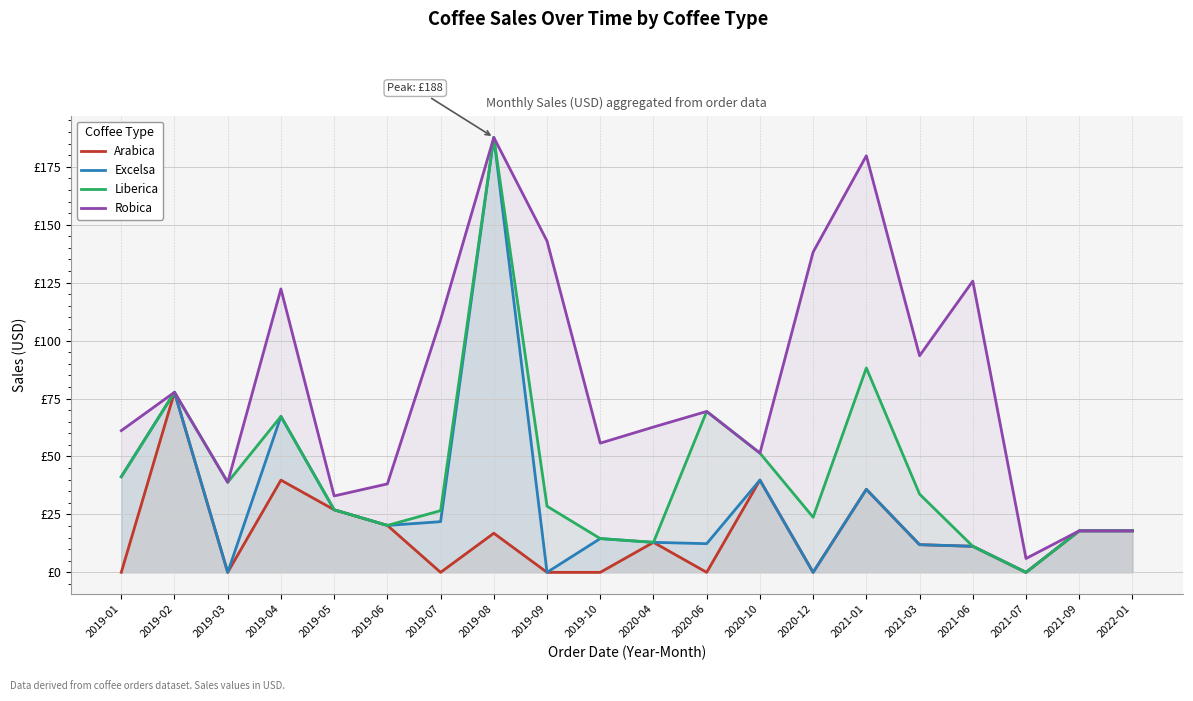

Which series has the largest total across all categories?

Robica